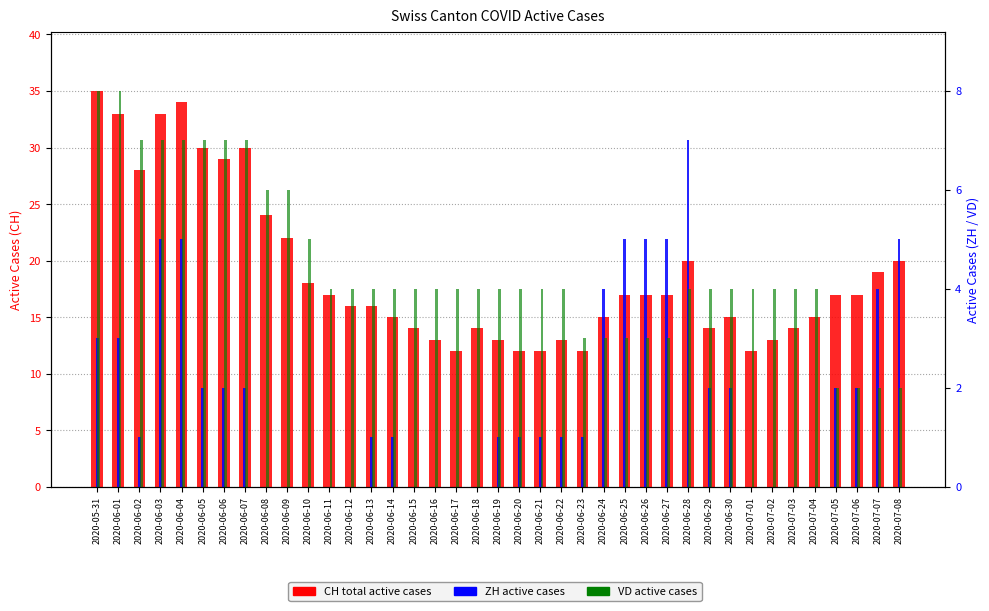

Between 2020-06-17 and 2020-06-20, which is larger?

2020-06-17